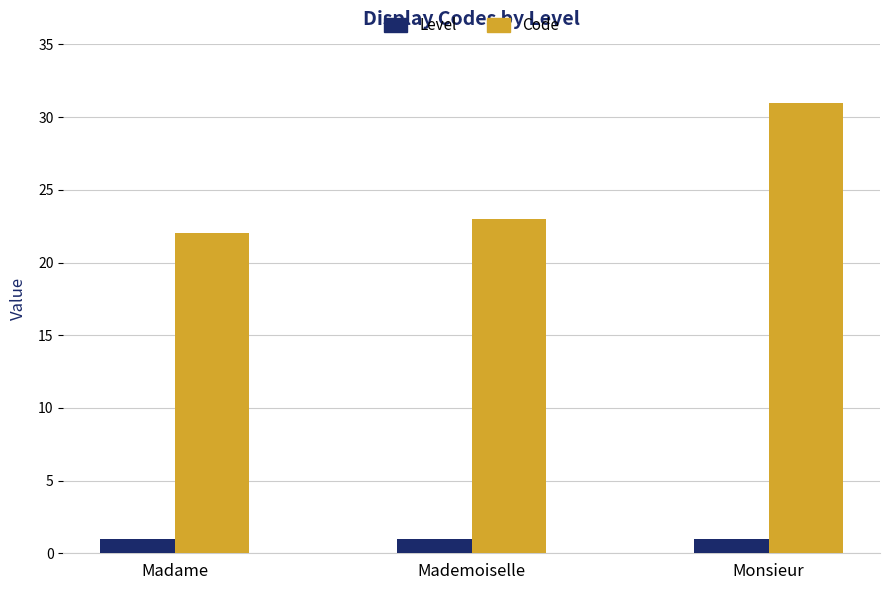

At how many categories does at least one series exceed 10?

3